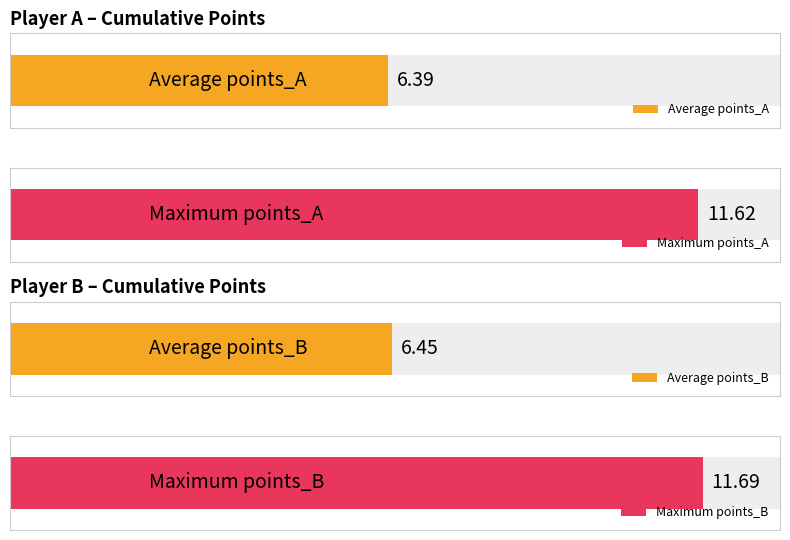

What is the difference between the highest and lowest values at 2?

0.1